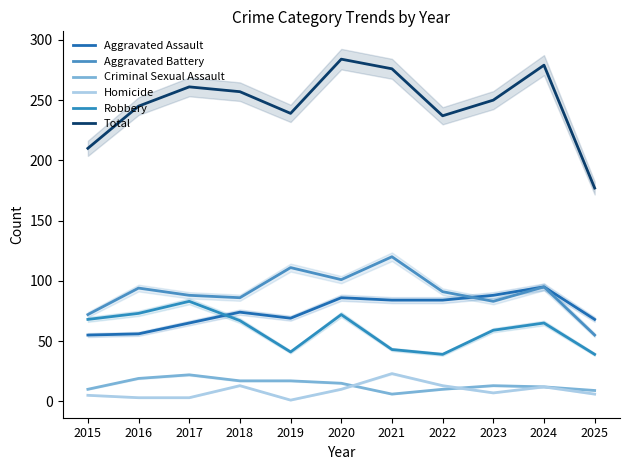

True or false: Aggravated Assault and Criminal Sexual Assault intersect in this chart.

False